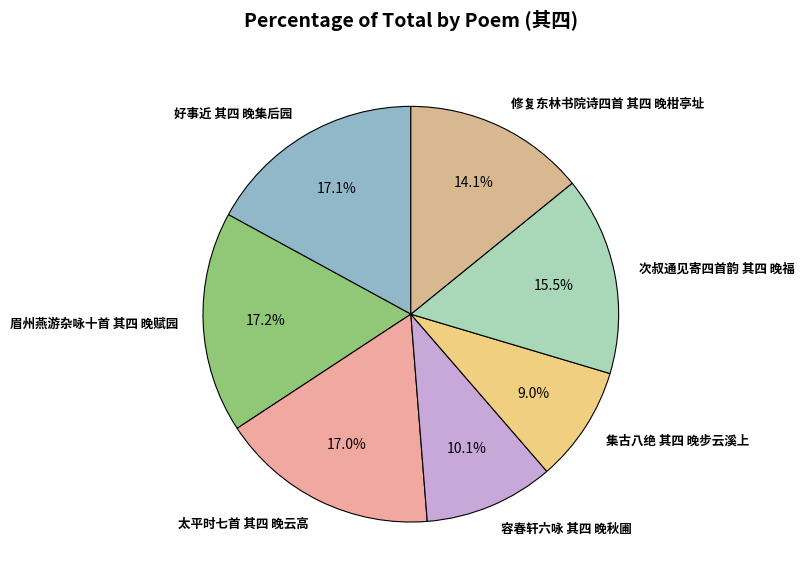

True or false: 容春轩六咏 其四 晚秋圃 accounts for 10% of the total.

True